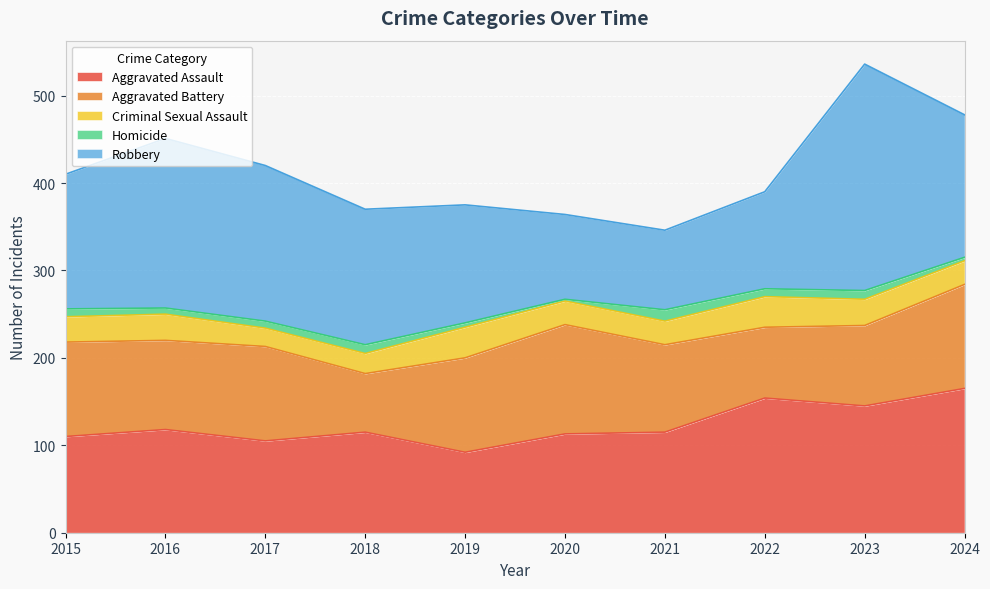

How many data points in Criminal Sexual Assault are less than 29?

5